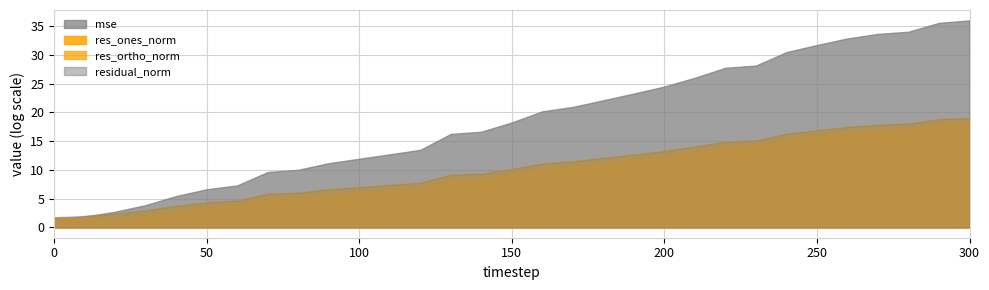

List the series in order of their peak value, lowest first.

res_ones_norm, res_ortho_norm, residual_norm, mse